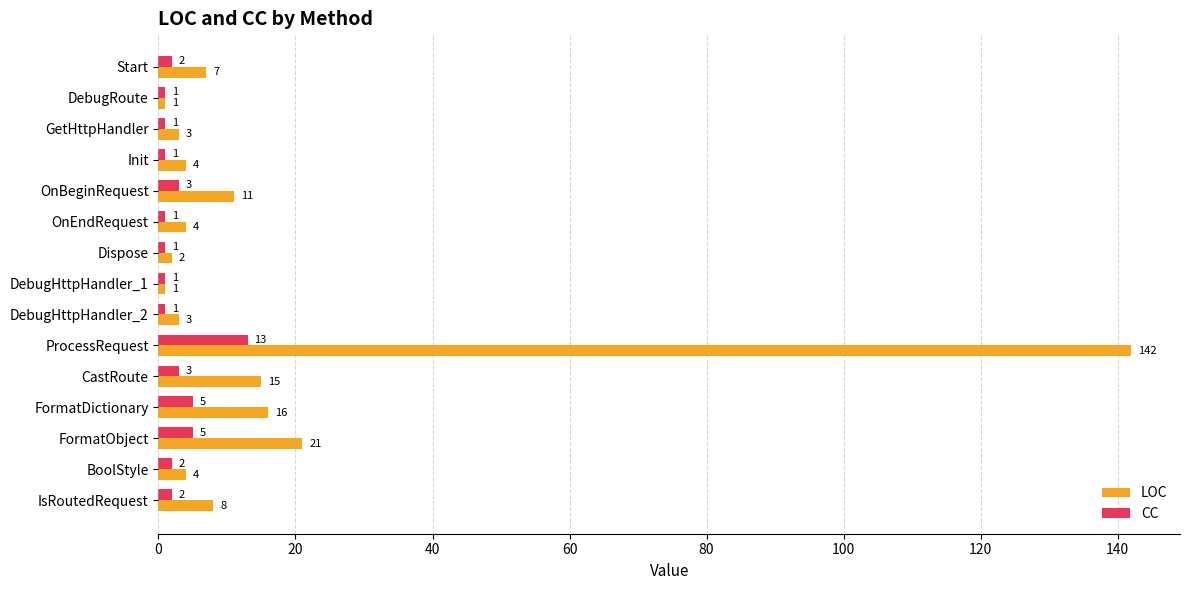

What is the sum of all LOC values?

242